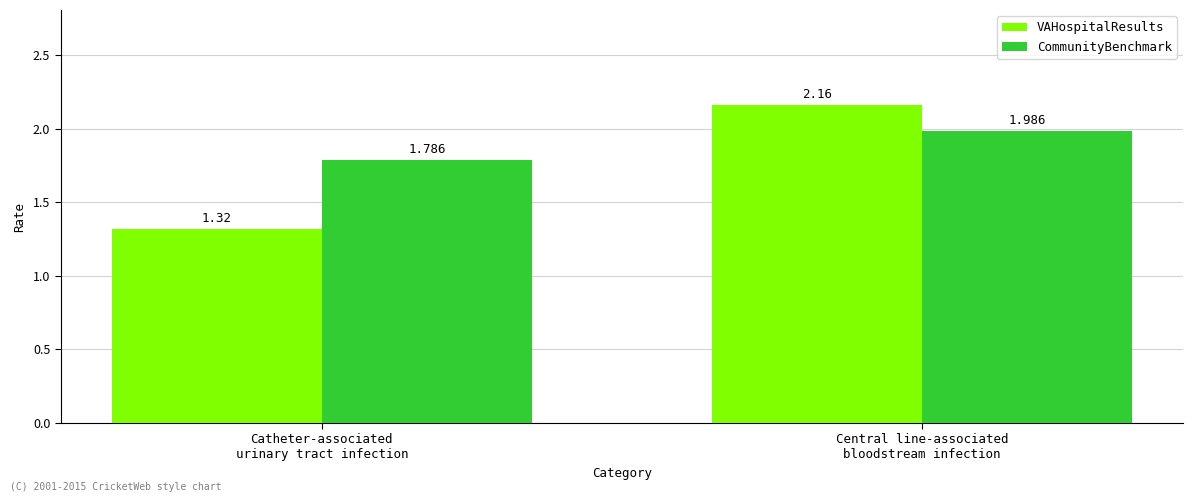

List the series in order of their peak value, lowest first.

CommunityBenchmark, VAHospitalResults